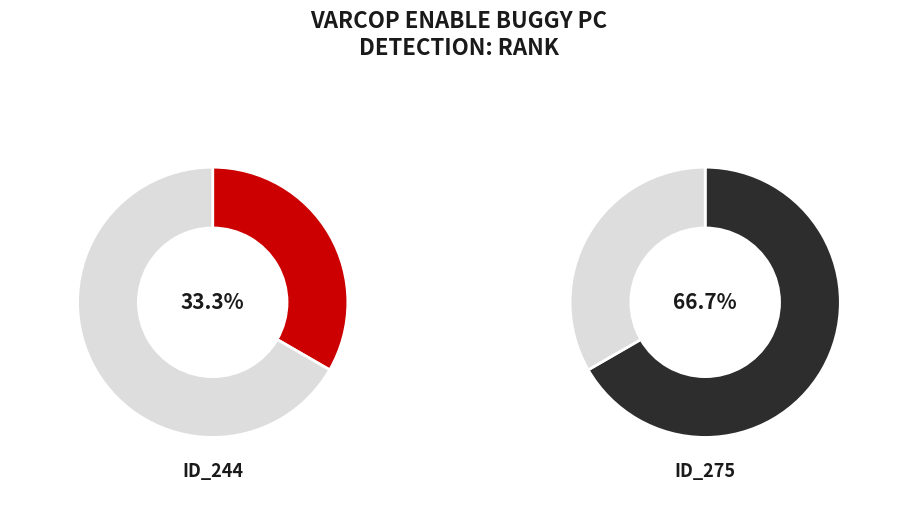

Is it true that _MultipleBugs_.NOB_1.ID_275 is 79% of the pie?

False